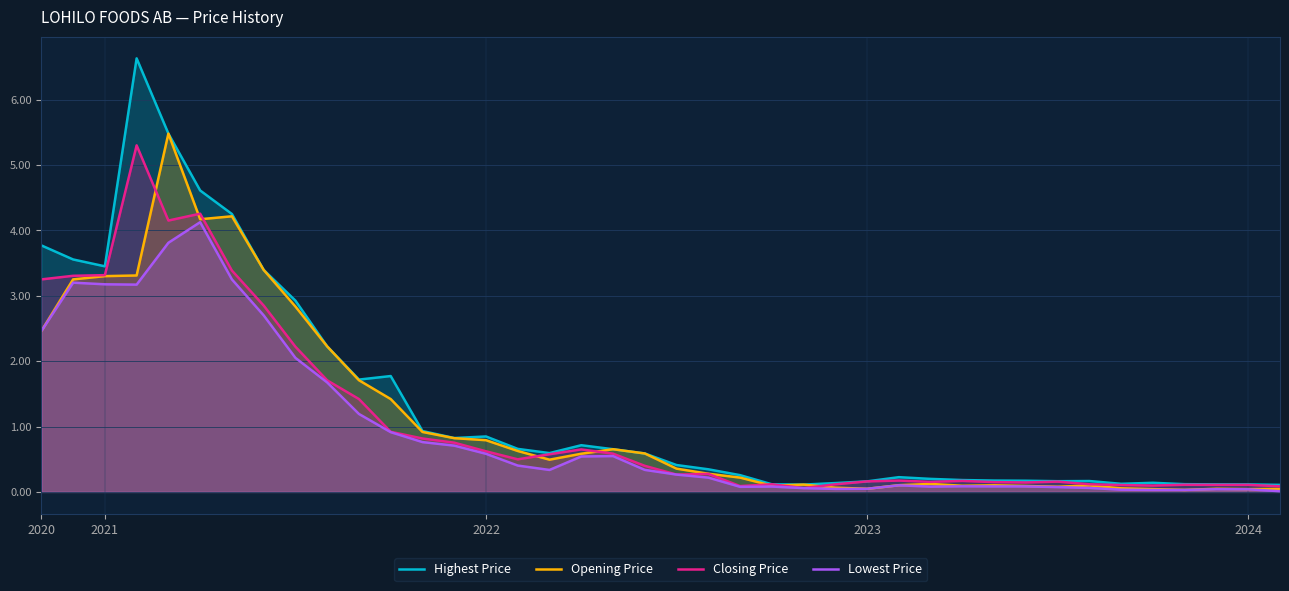

What is the spread (max minus min) of values at 33?

0.1